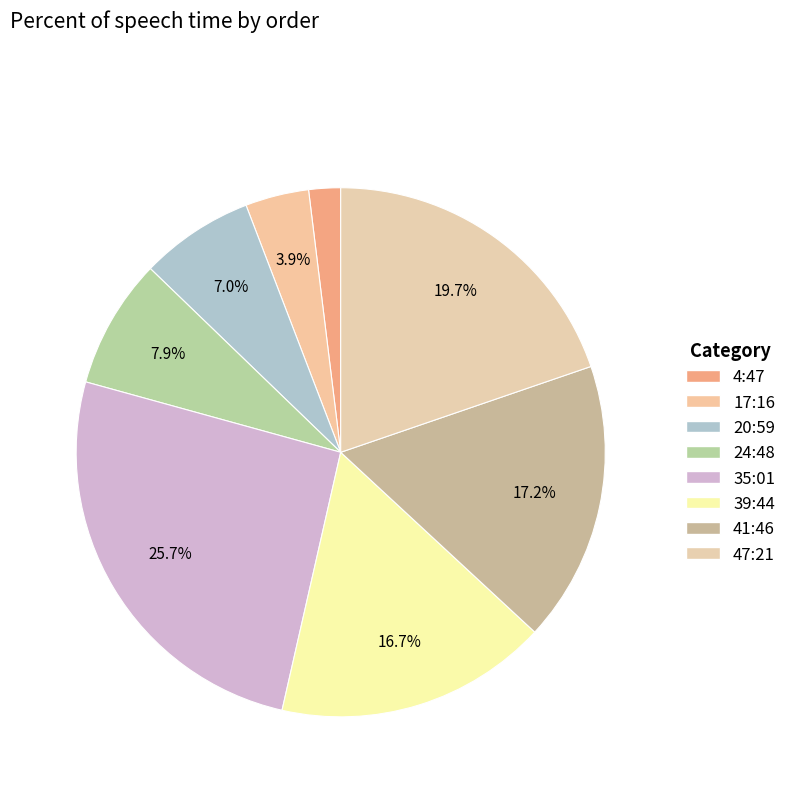

Count the number of slices in the pie.

8